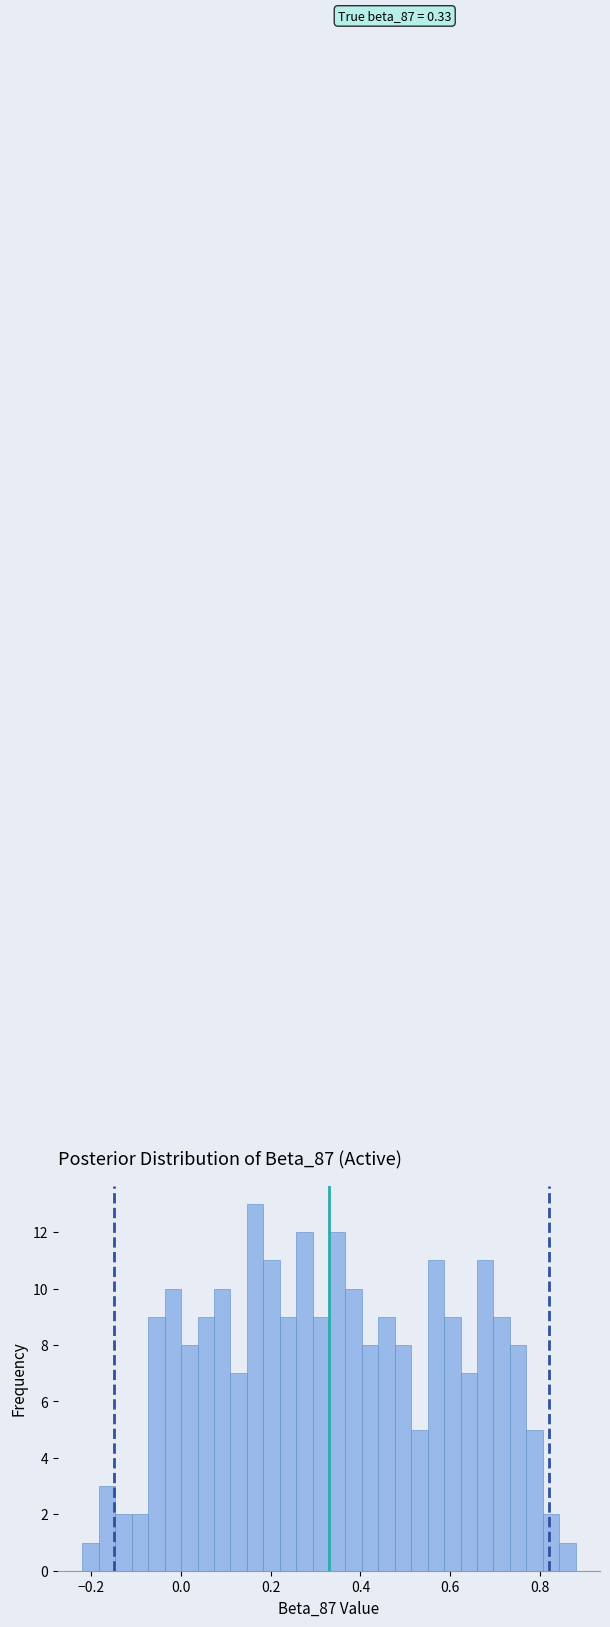

Around what value on the x-axis is the tallest bar? Give the approximate position of its centre, as read against the axis.

0.16